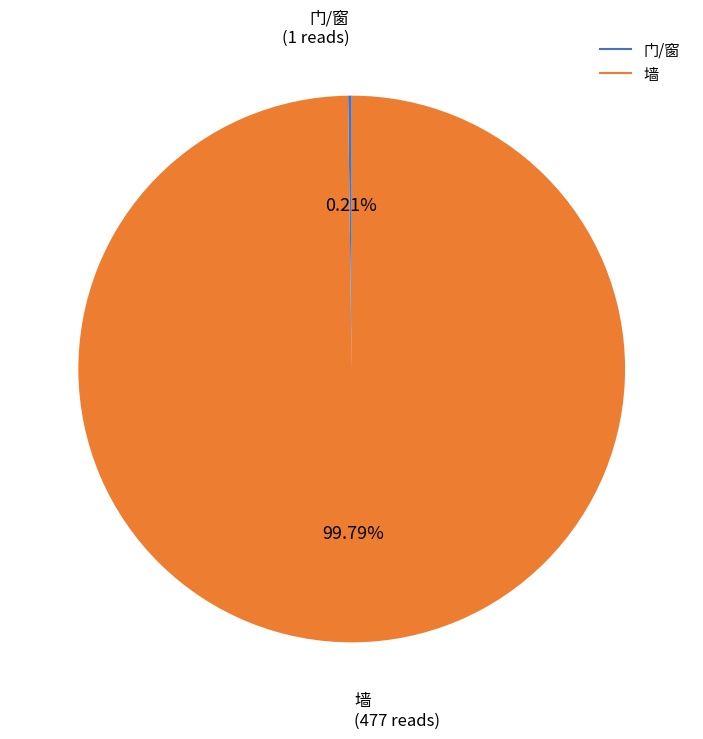

What is the largest slice in the pie chart?

墙